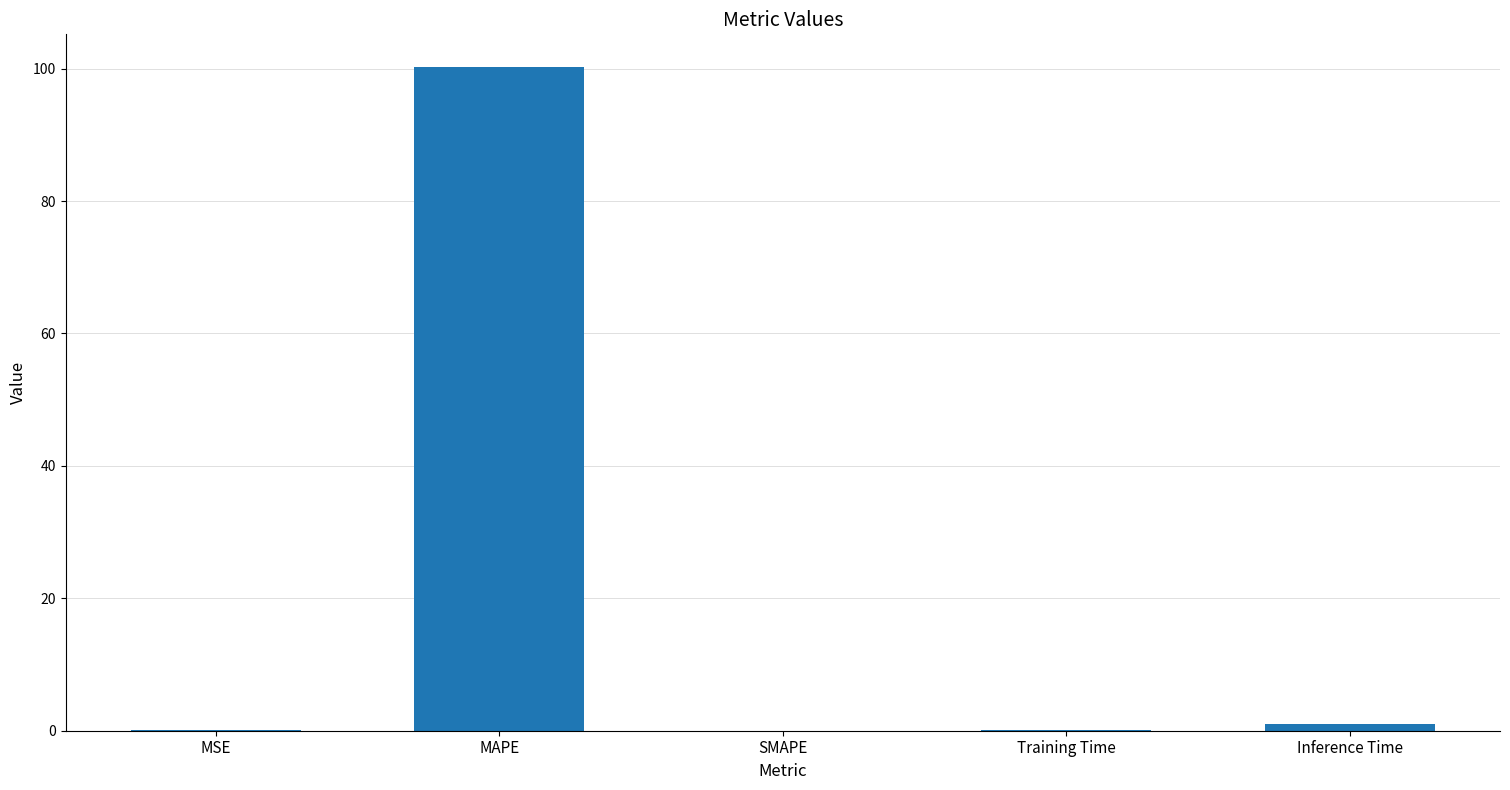

What is the change in value from MAPE to Inference Time?

-99.2